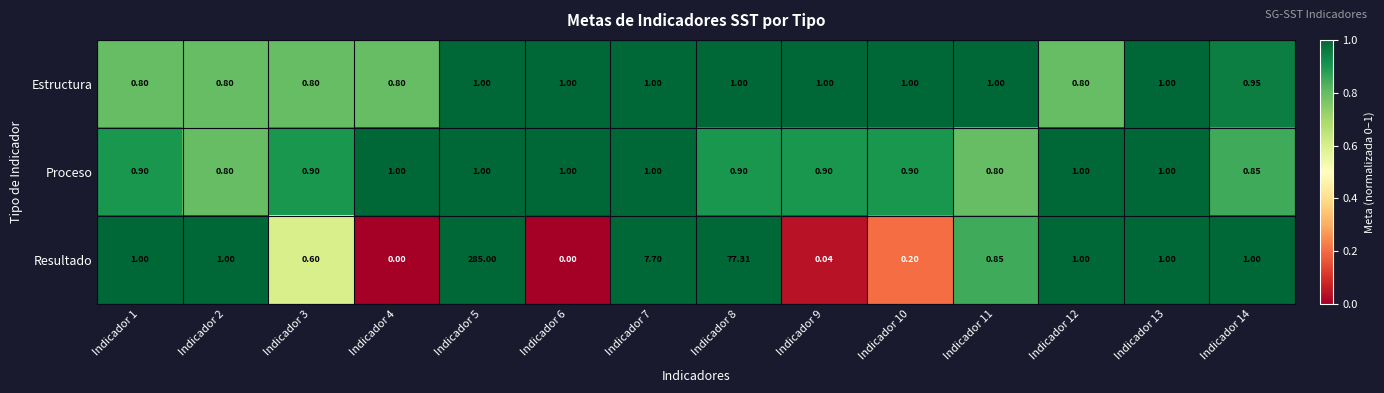

What is the total value across all series at Indicador 9?

1.9